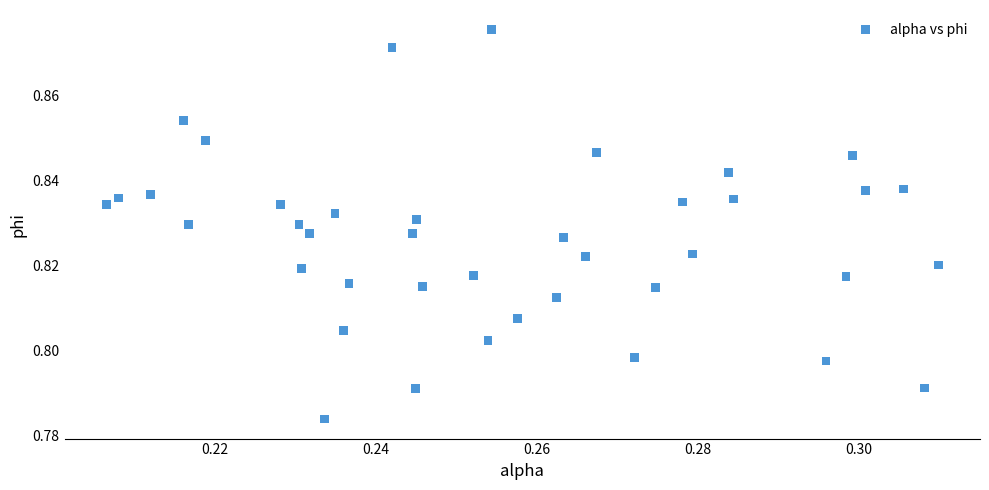

How many points are shown in the scatter plot?

40